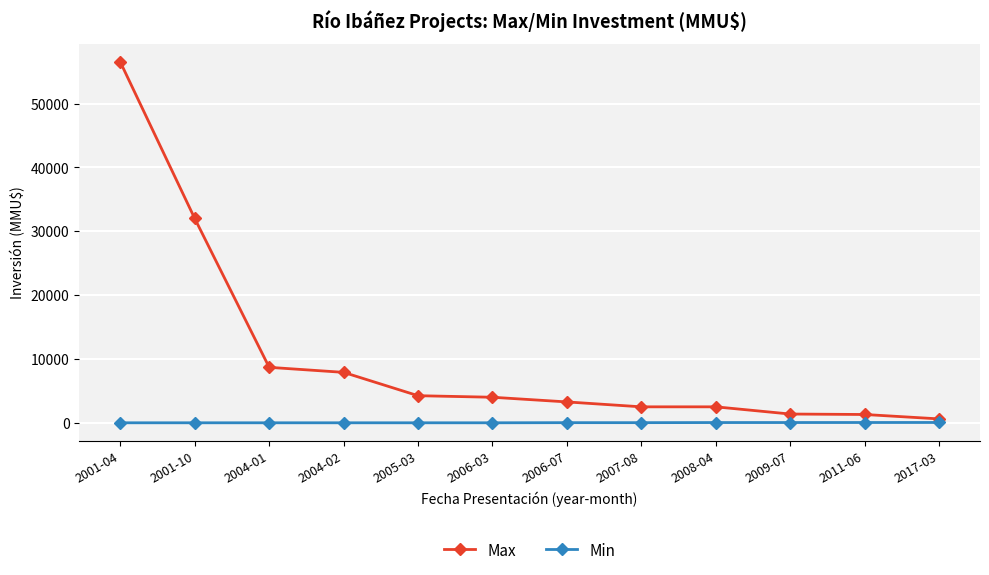

Which series has the largest range (max minus min)?

Max